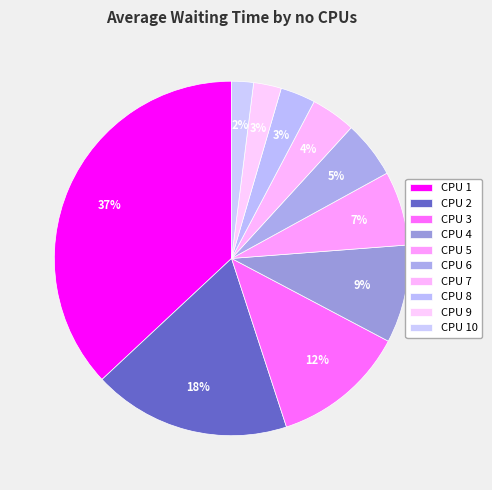

To the nearest percent, what is the difference between the largest and smallest slice percentages?

35%